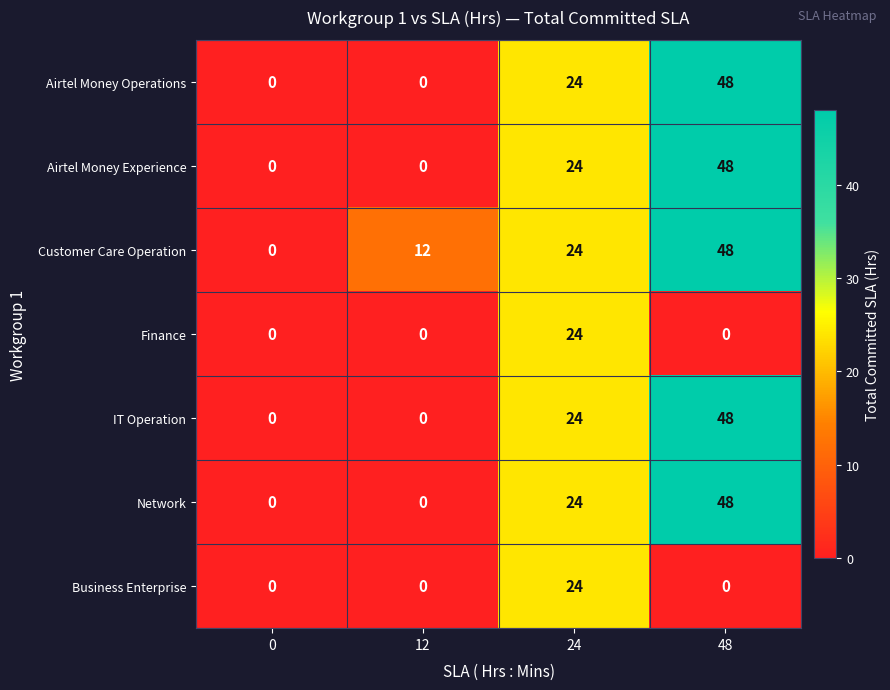

Reading left to right, transcribe all the data shown in this chart.

Airtel Money Operations: 0=0	12=0	24=24	48=48
Airtel Money Experience: 0=0	12=0	24=24	48=48
Customer Care Operation: 0=0	12=12	24=24	48=48
Finance: 0=0	12=0	24=24	48=0
IT Operation: 0=0	12=0	24=24	48=48
Network: 0=0	12=0	24=24	48=48
Business Enterprise: 0=0	12=0	24=24	48=0